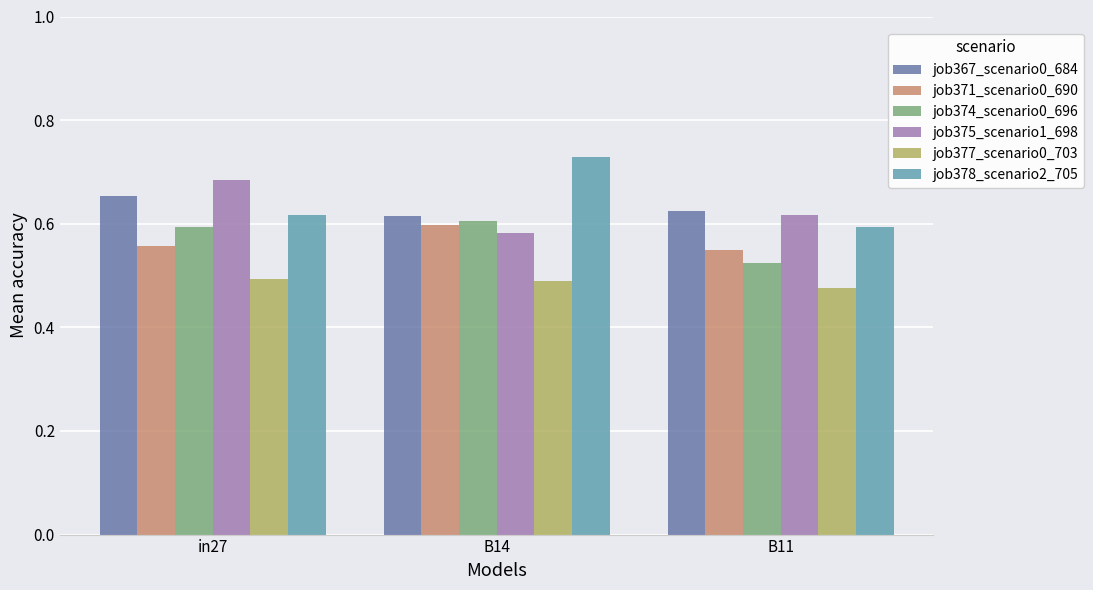

List the labels in order of job378_scenario2_705 value, smallest first.

B11, in27, B14